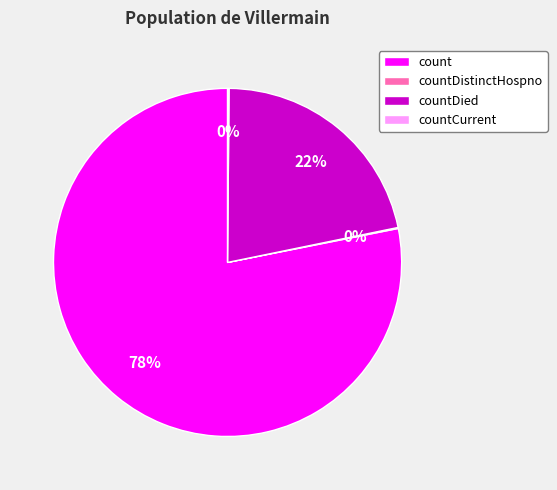

Is it true that countDied is 14% of the pie?

False